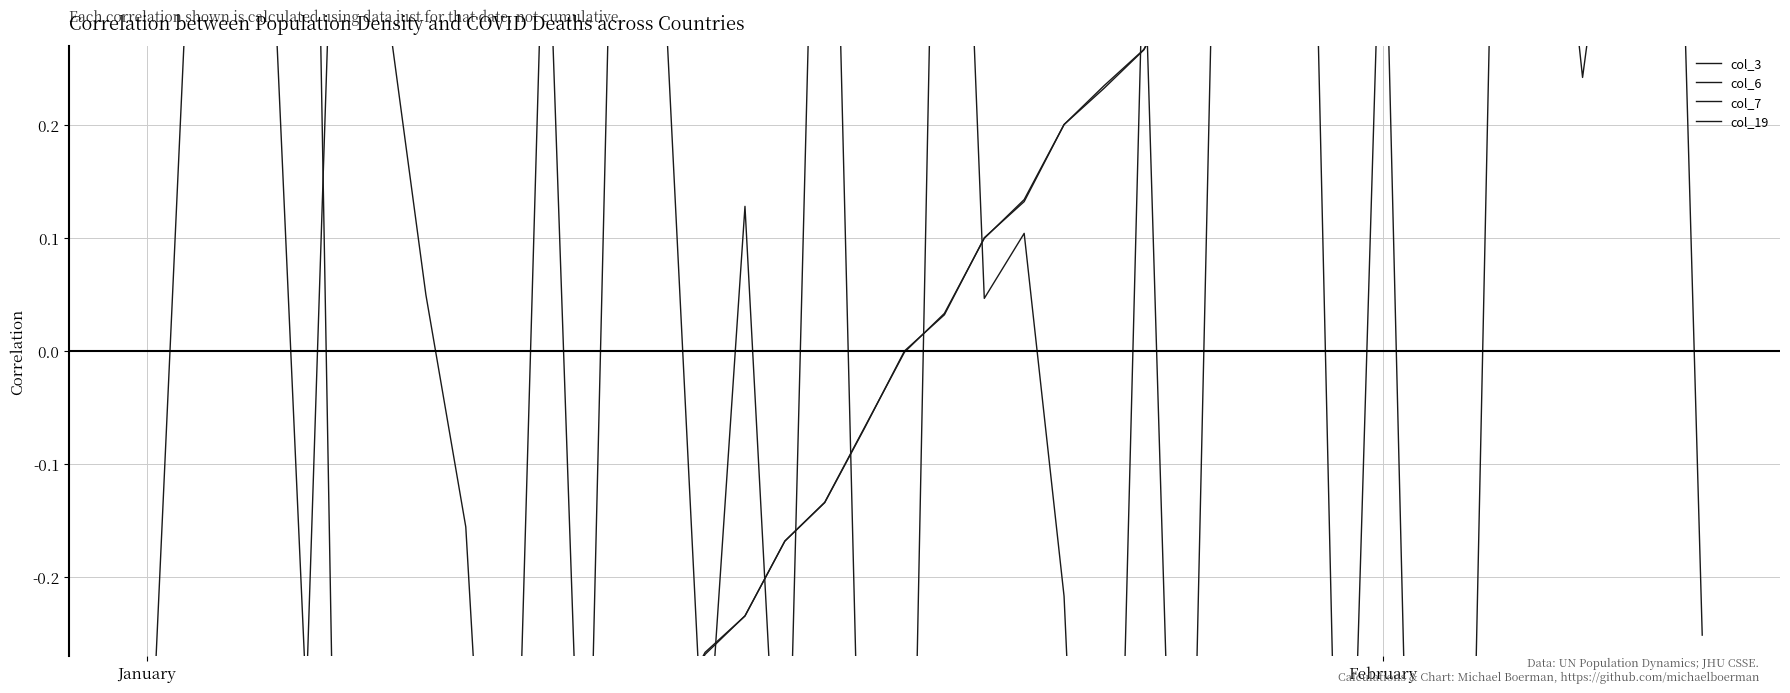

True or false: col_7 and col_3 intersect in this chart.

True